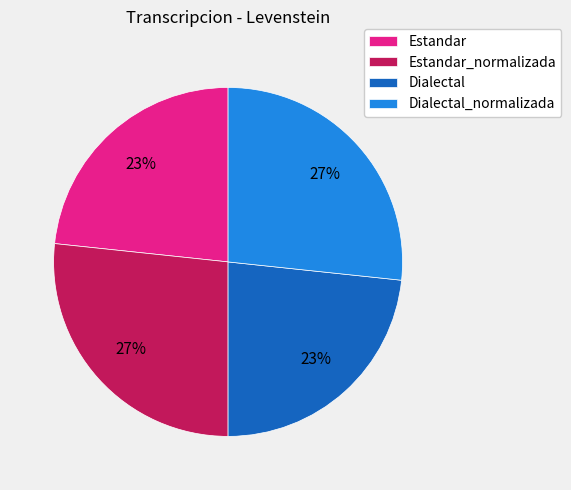

Is it true that Estandar_normalizada is 19% of the pie?

False